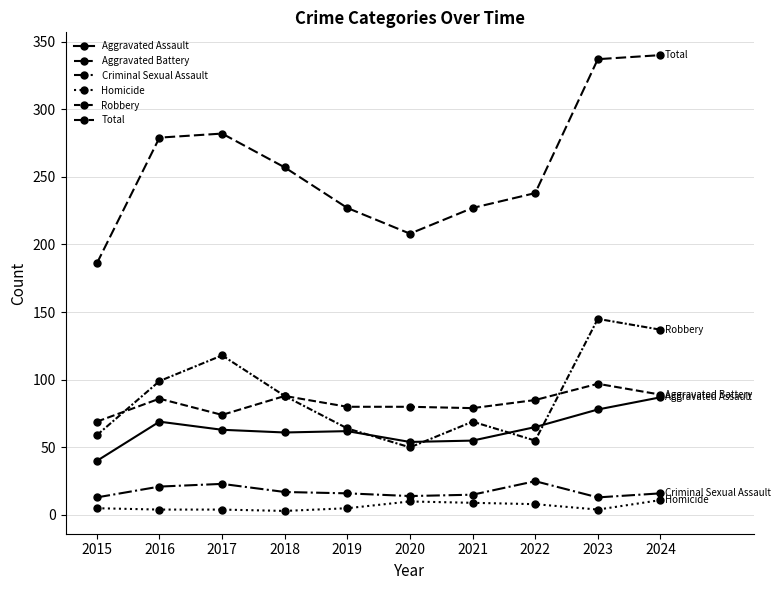

Is the value of Homicide at 2019 greater than the value of Aggravated Assault at 2019?

No